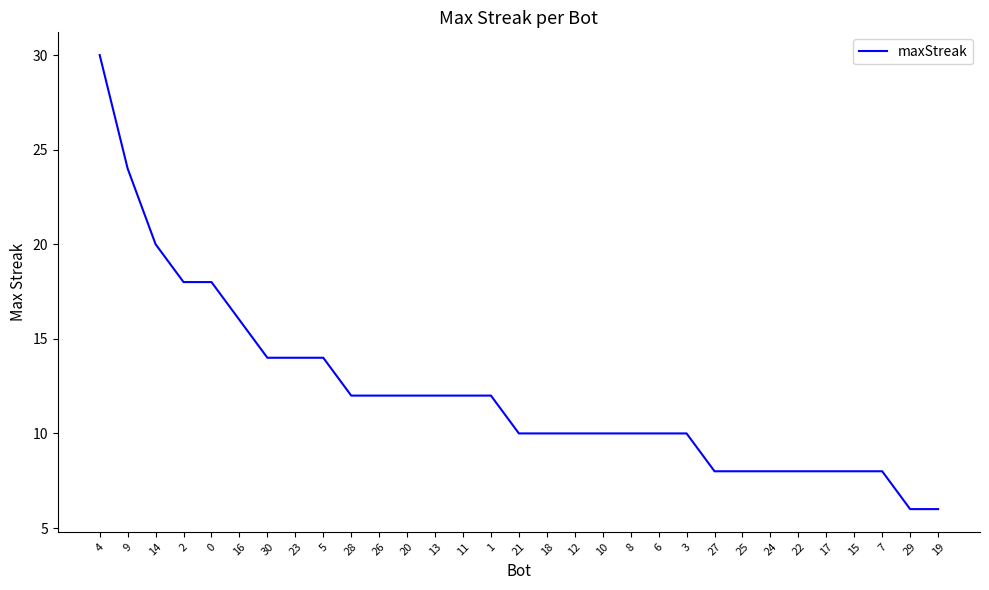

What is the greatest value displayed?

30